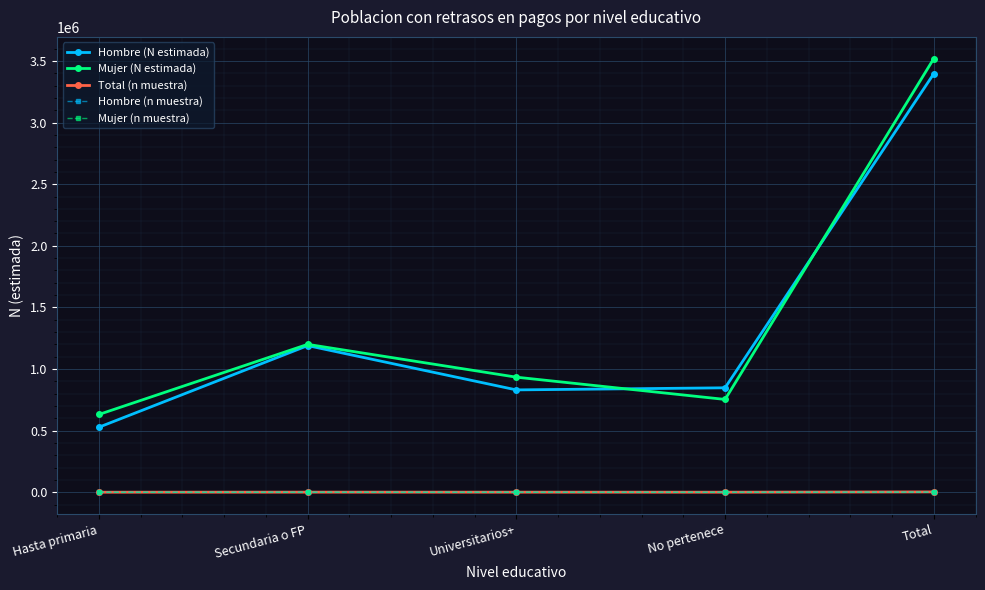

Is it true that Hombre (N estimada) equals 787410 at Hasta primaria?

False